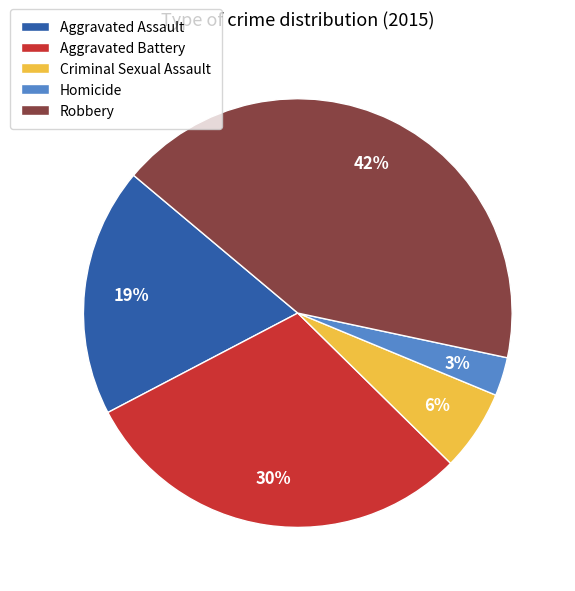

Combined, do Aggravated Assault and Aggravated Battery account for over 50%?

No